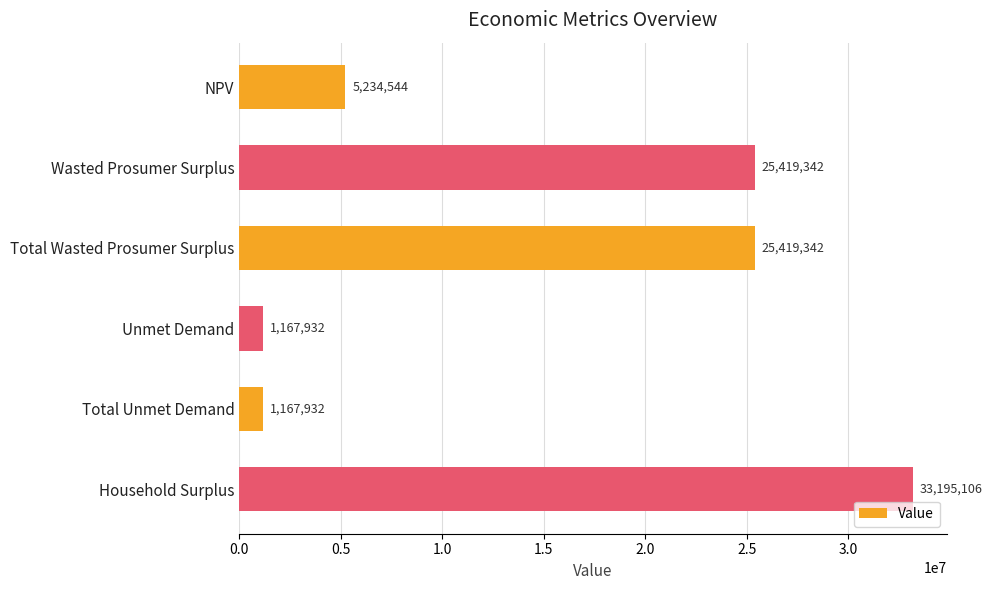

What is the difference between the second highest and minimum values?

24251409.9